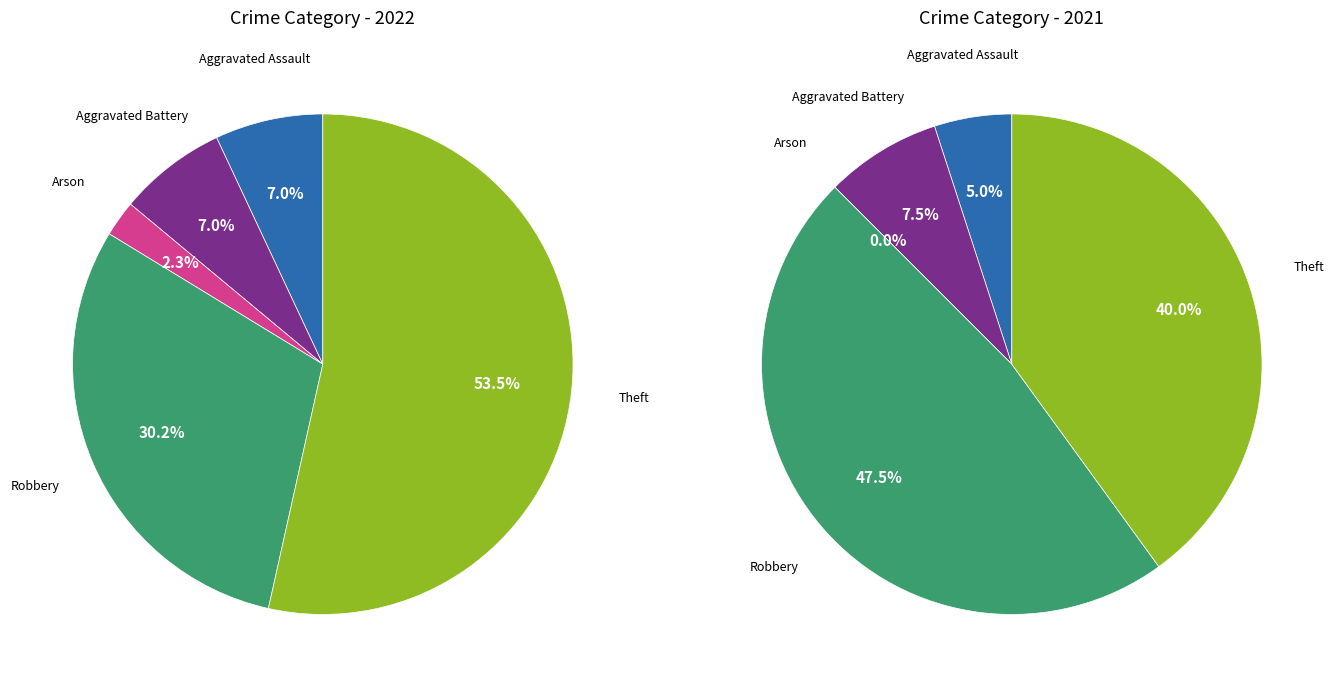

To the nearest percent, what percentage of the pie is Aggravated Assault?

5%